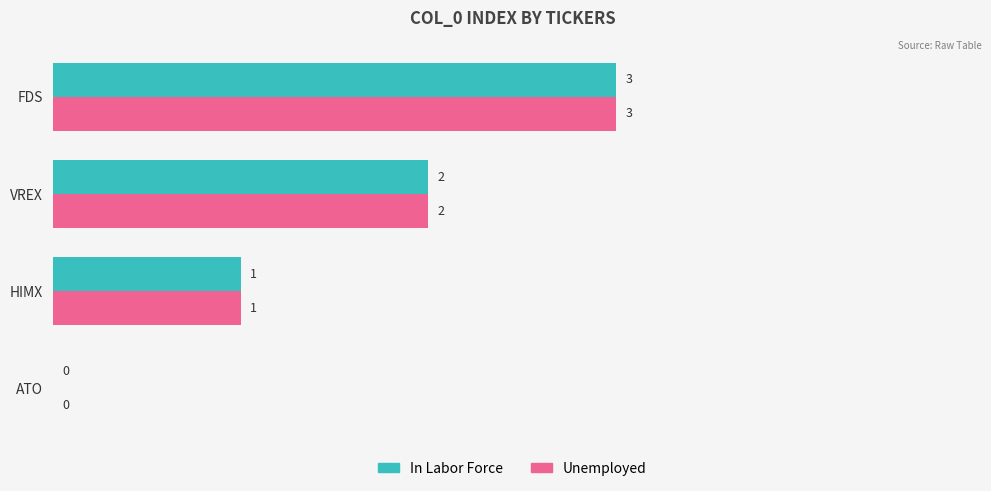

What is the maximum value shown in the chart?

3